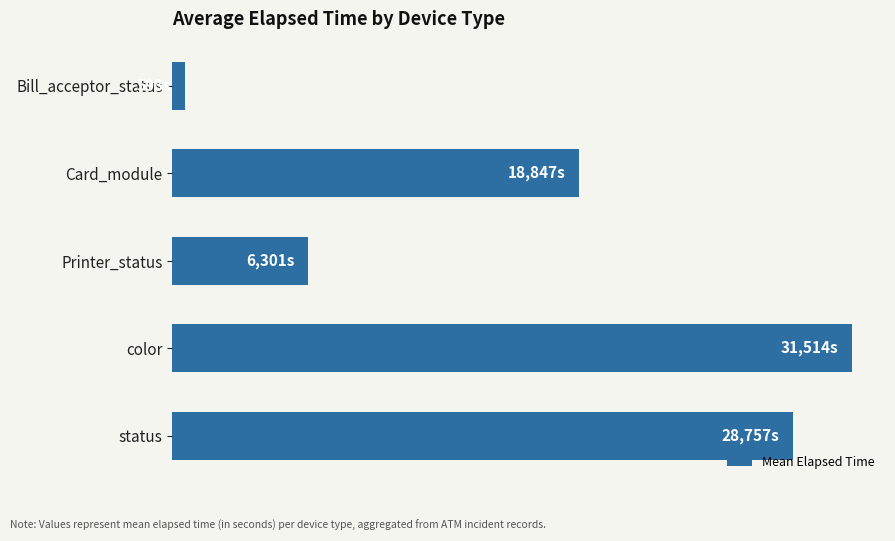

What is the smallest value displayed?

593